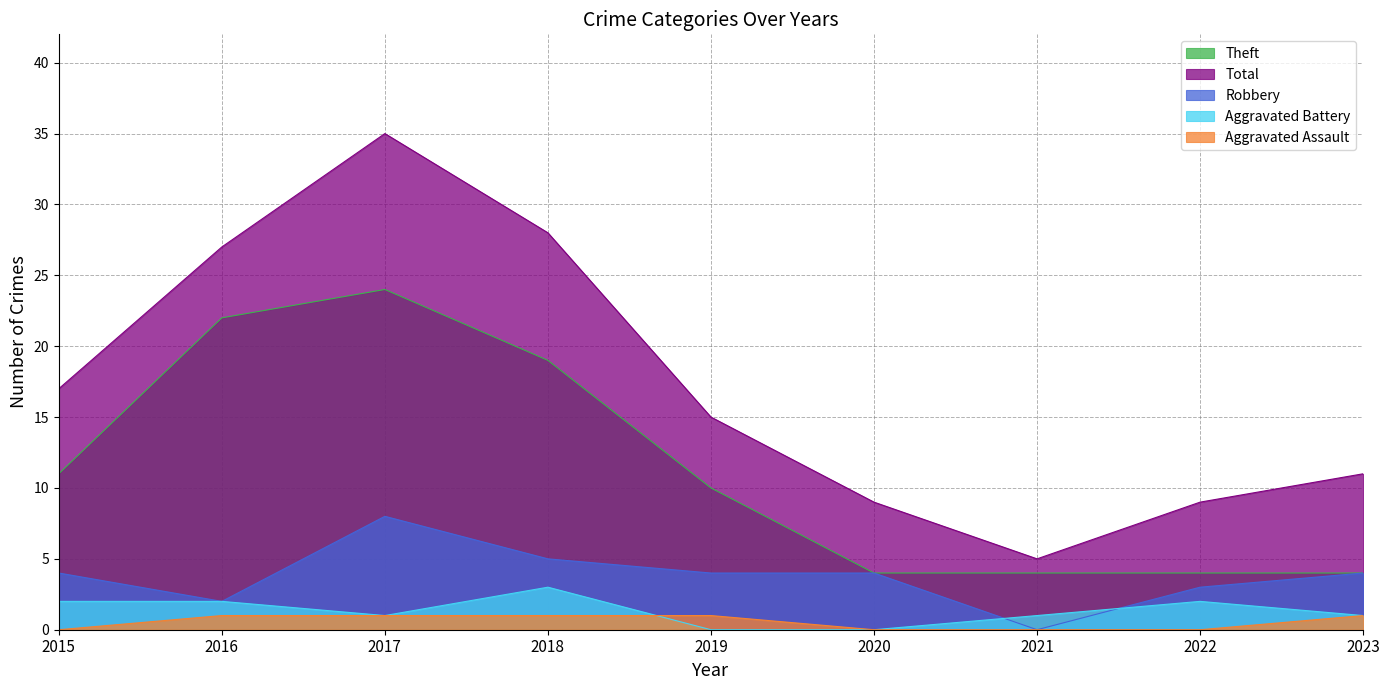

How many categories are shown in the chart?

9